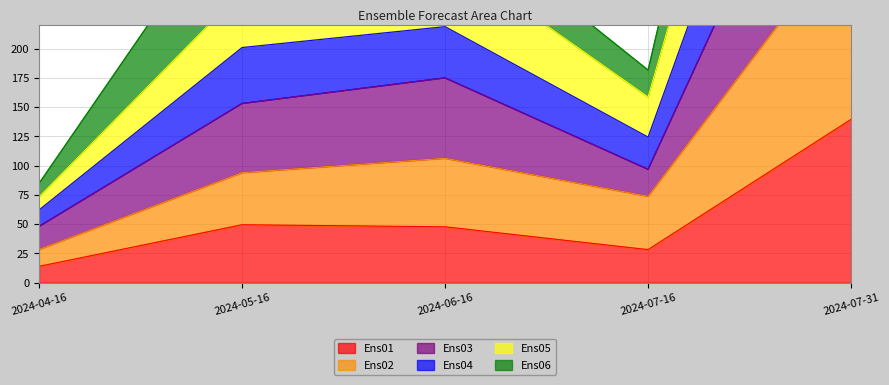

The Ens05 series shows 17.7 at 2024-04-16. True or false?

False